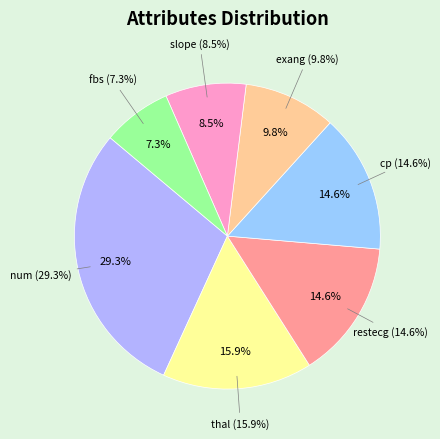

Count the number of slices in the pie.

7